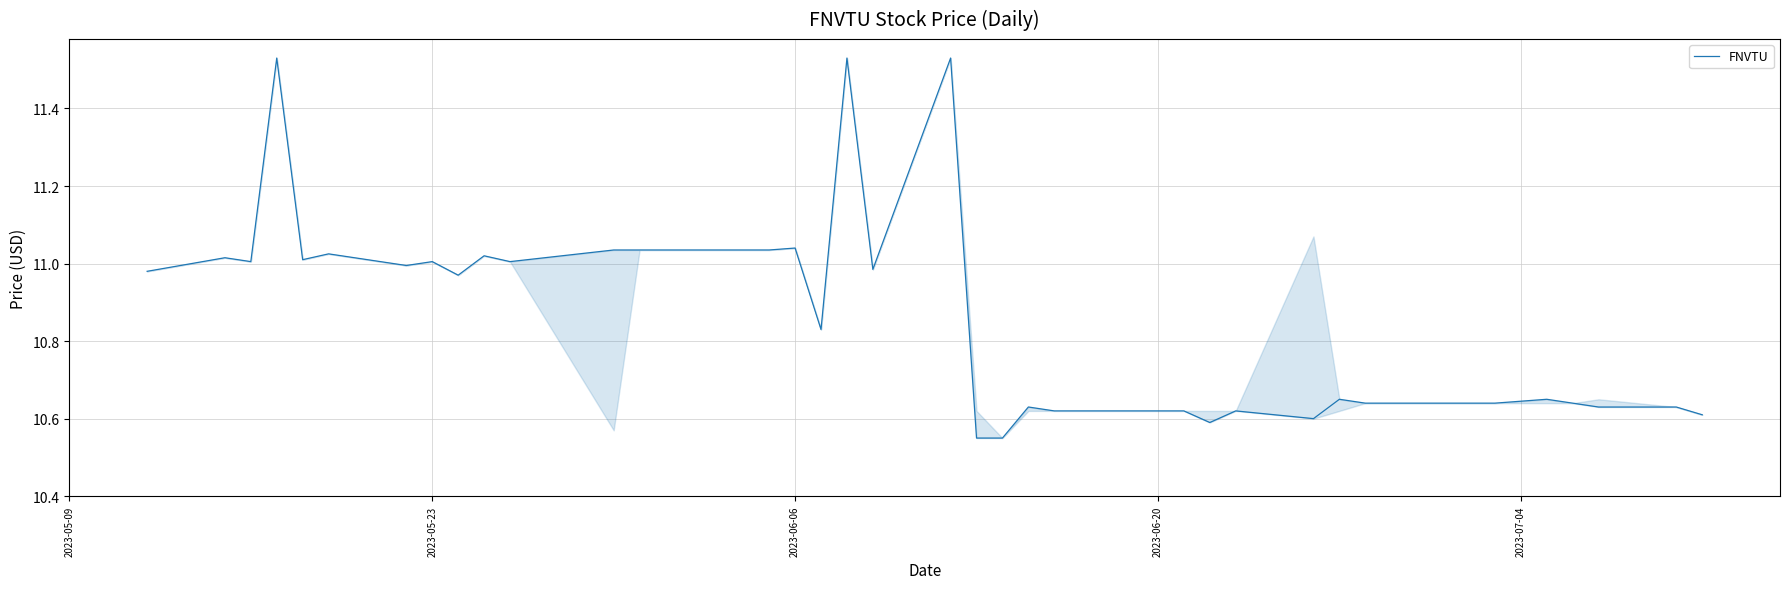

What is the difference between the maximum and minimum values?

1.0